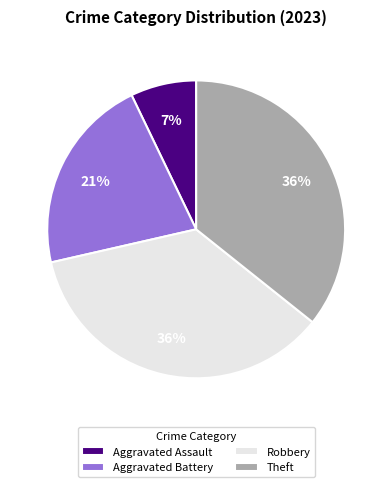

To the nearest percent, what is the difference between the largest and smallest slice percentages?

29%